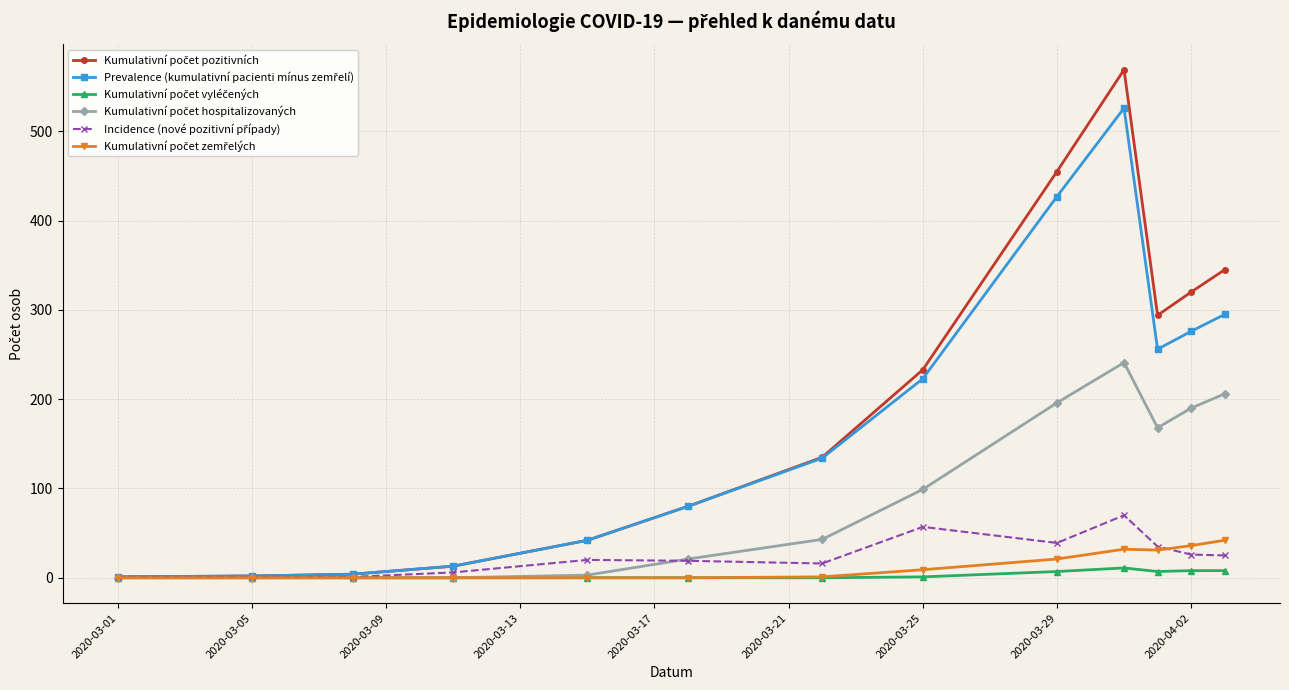

How many lines are shown in the chart?

6